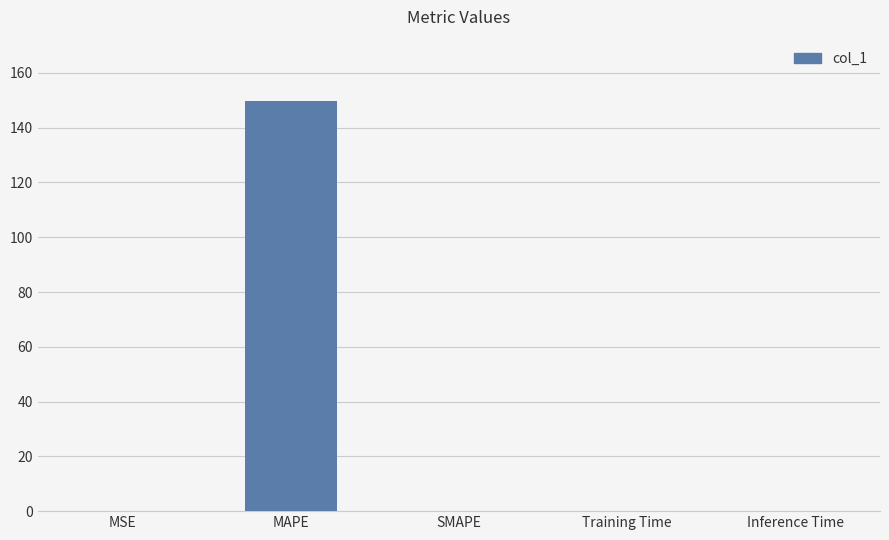

The value at SMAPE is -100.8. True or false?

False